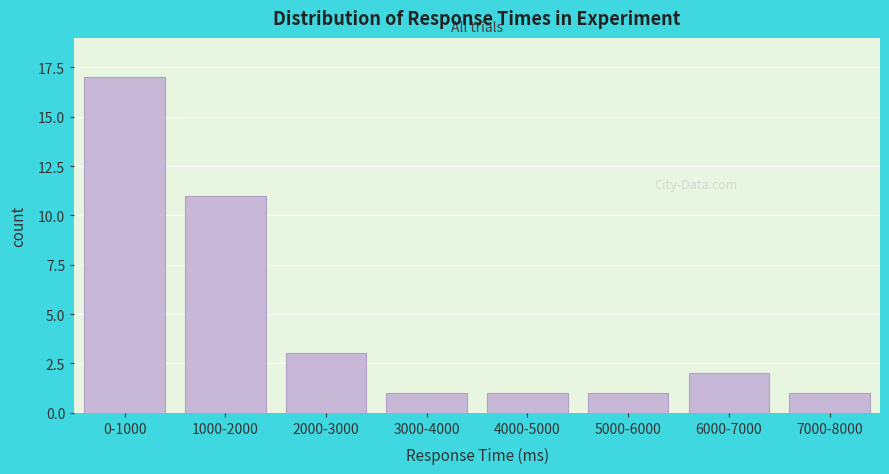

Reading left to right, list all the values displayed in this chart.

17	11	3	1	1	1	2	1